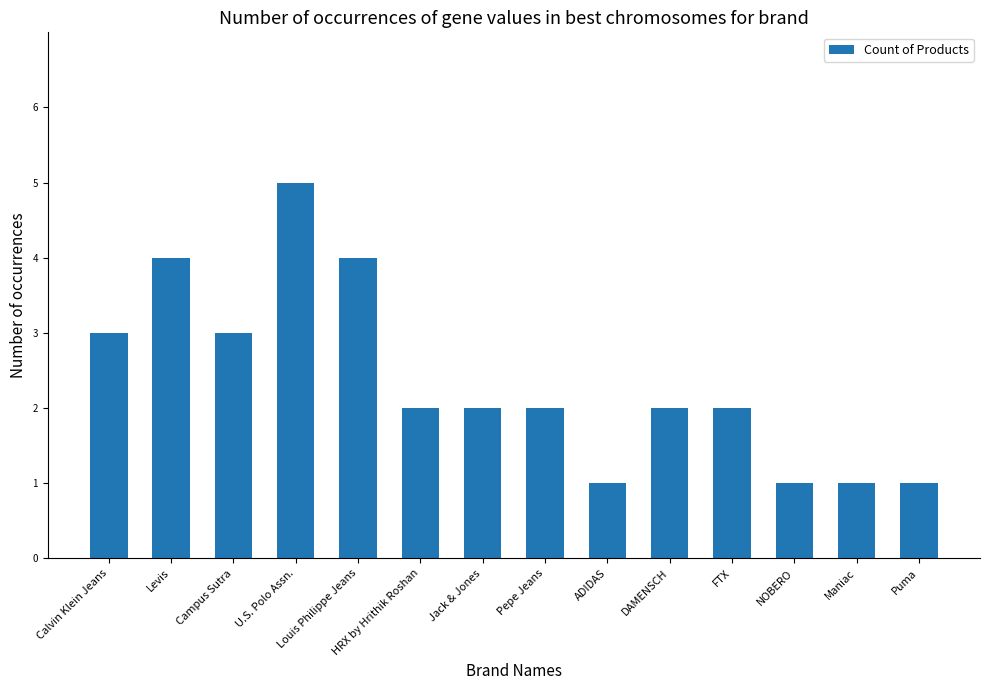

What is the average value?

2